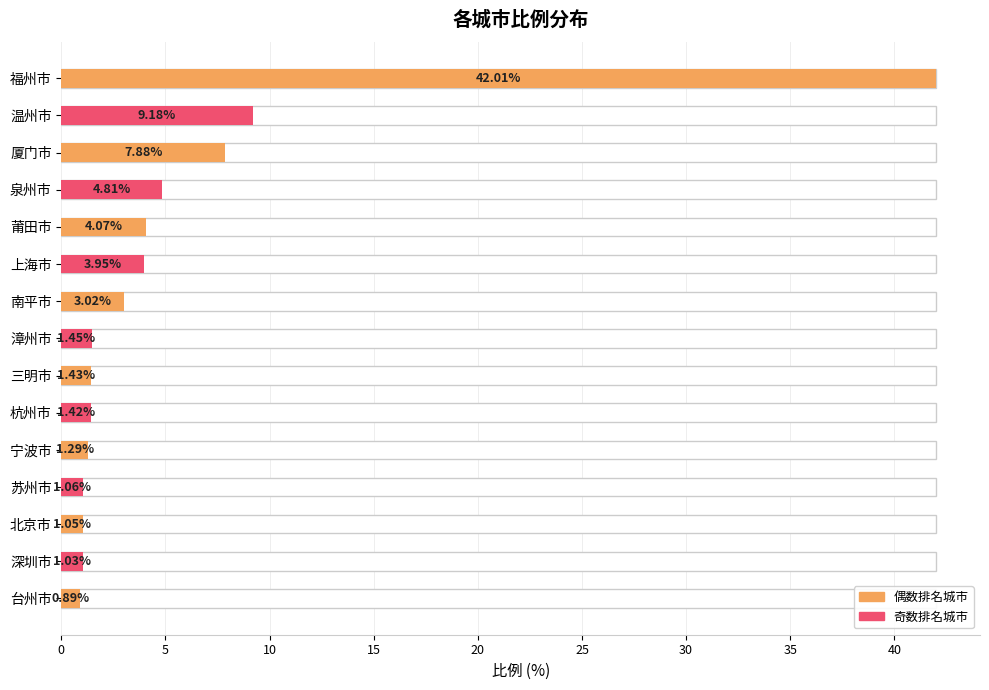

Between 三明市 and 厦门市, which is larger?

厦门市